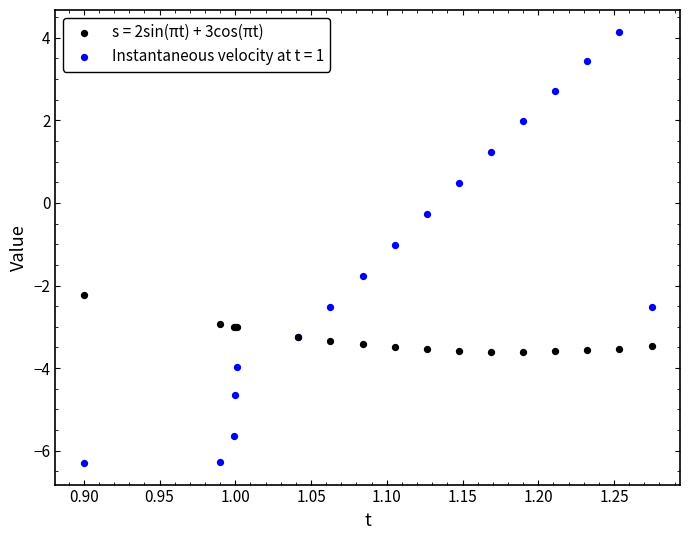

Which series reaches the maximum Y coordinate?

Instantaneous velocity at t = 1